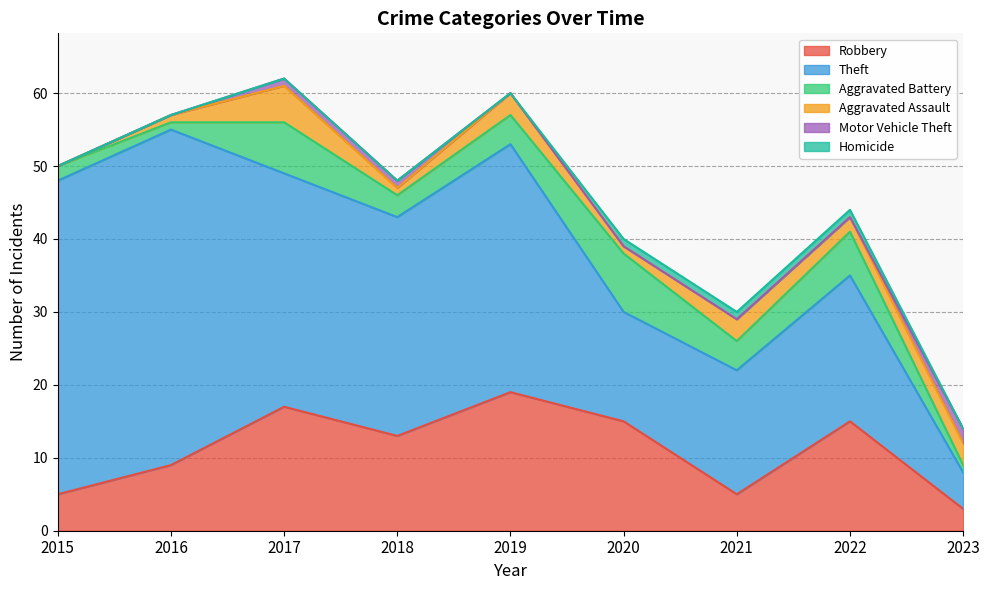

True or false: Motor Vehicle Theft has a value of 2 at 2023.

True